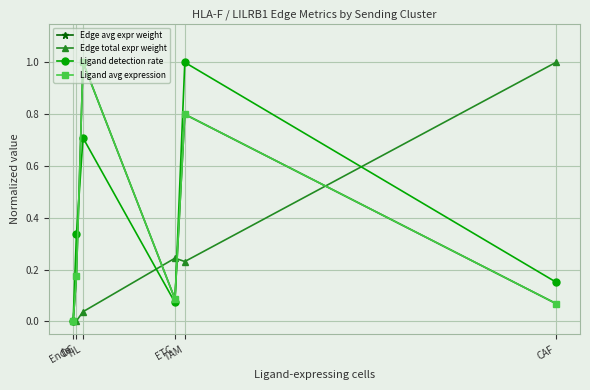

At which label is Ligand detection rate closest to 0?

Endo